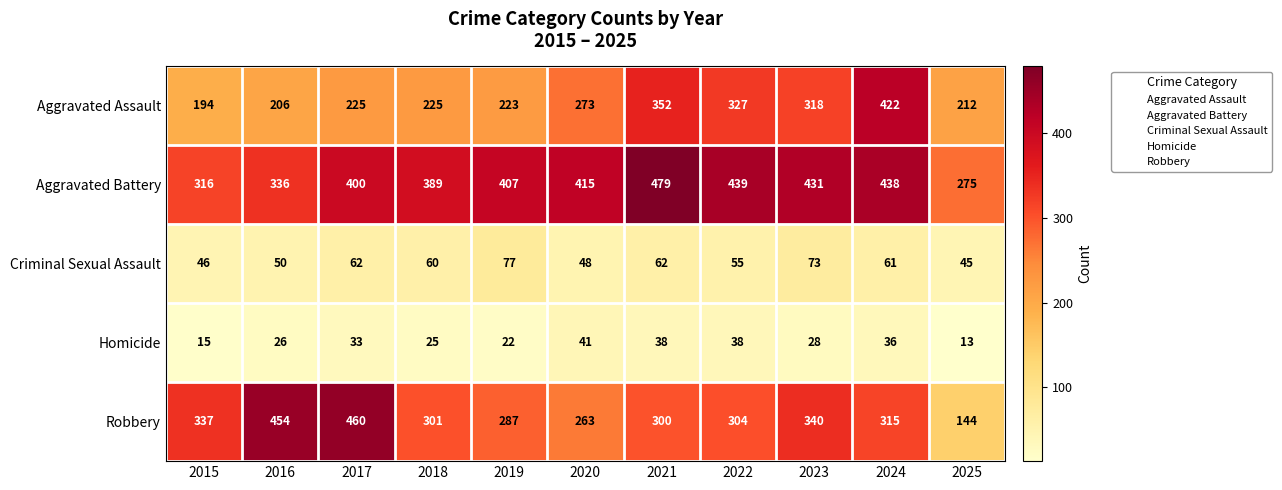

Between 2018 and 2022, which series saw the biggest shift?

Aggravated Assault